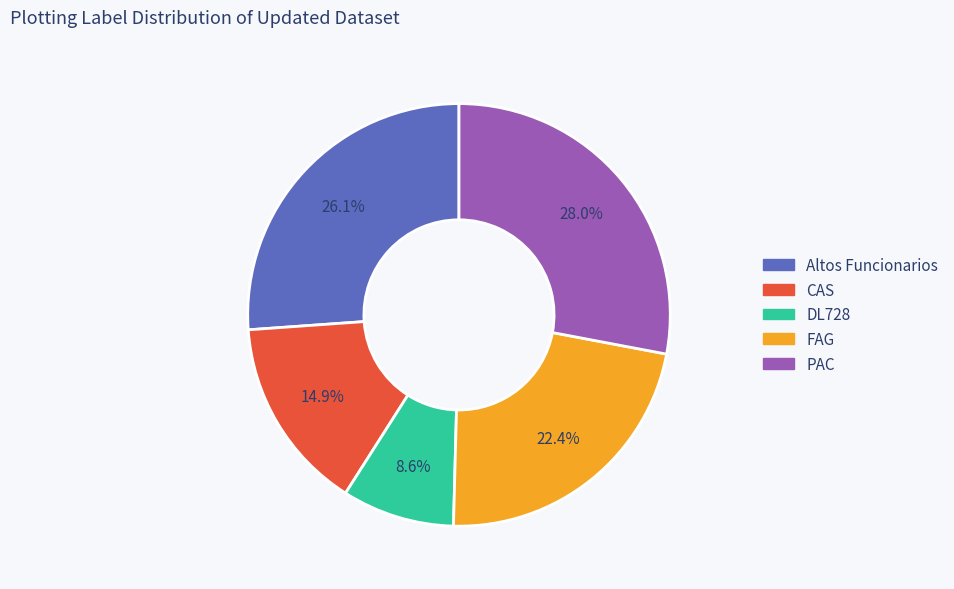

What is the ratio of the value at PAC to the value at DL728?

3.3